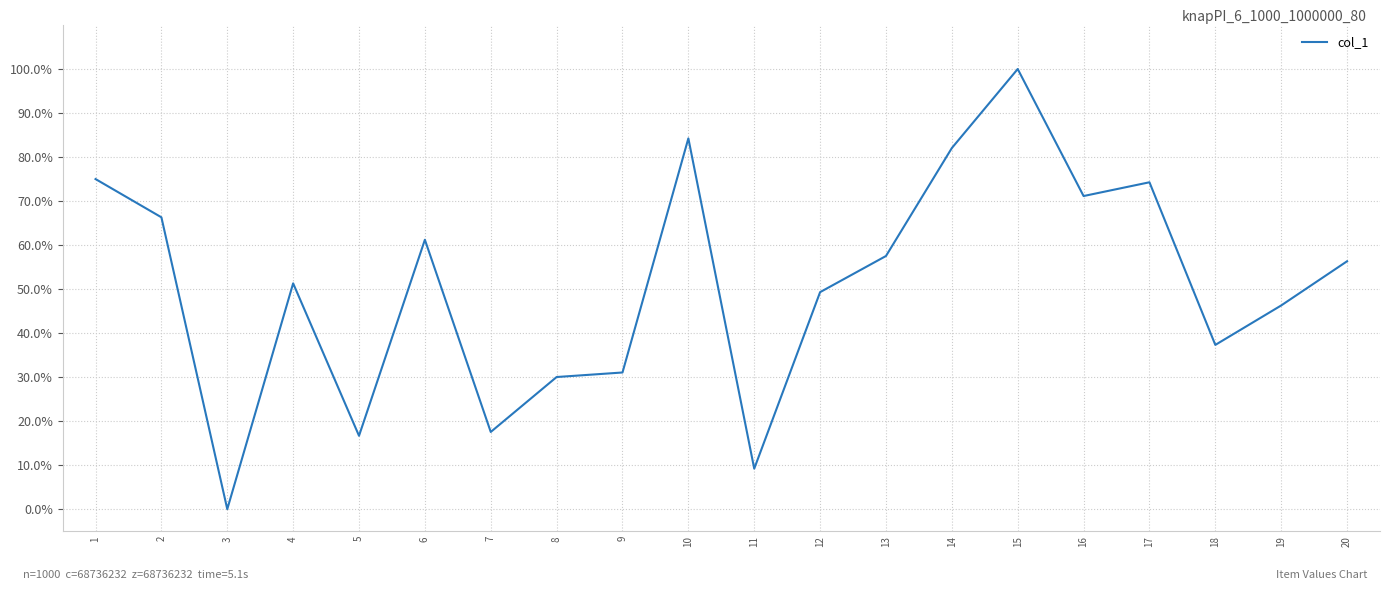

At which category does the data reach its first local peak?

4